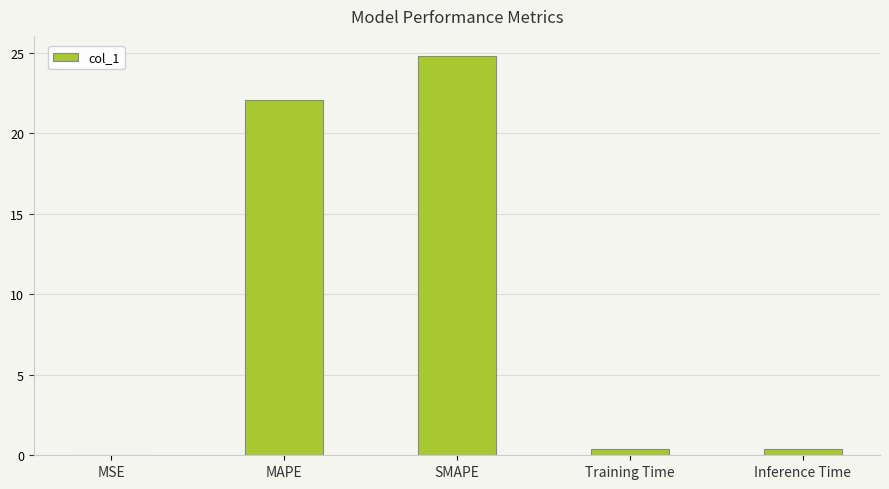

Approximately how many times larger is the value at MAPE compared to SMAPE?

0.9